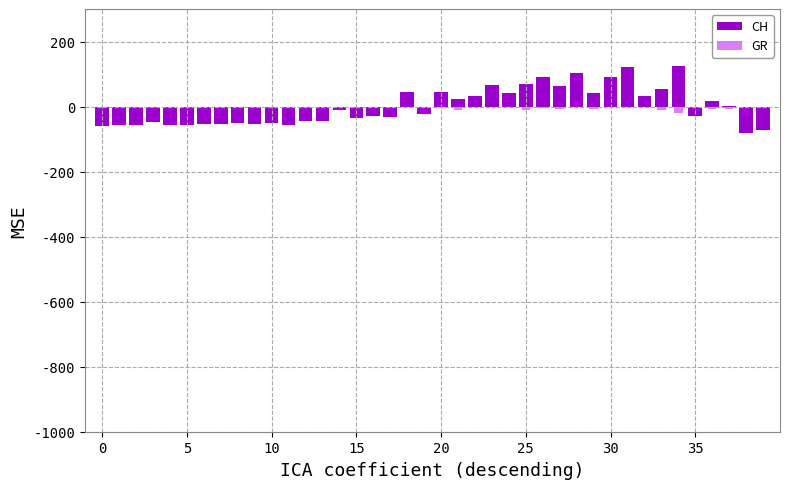

Which series changed the most between 20 and 24?

GR